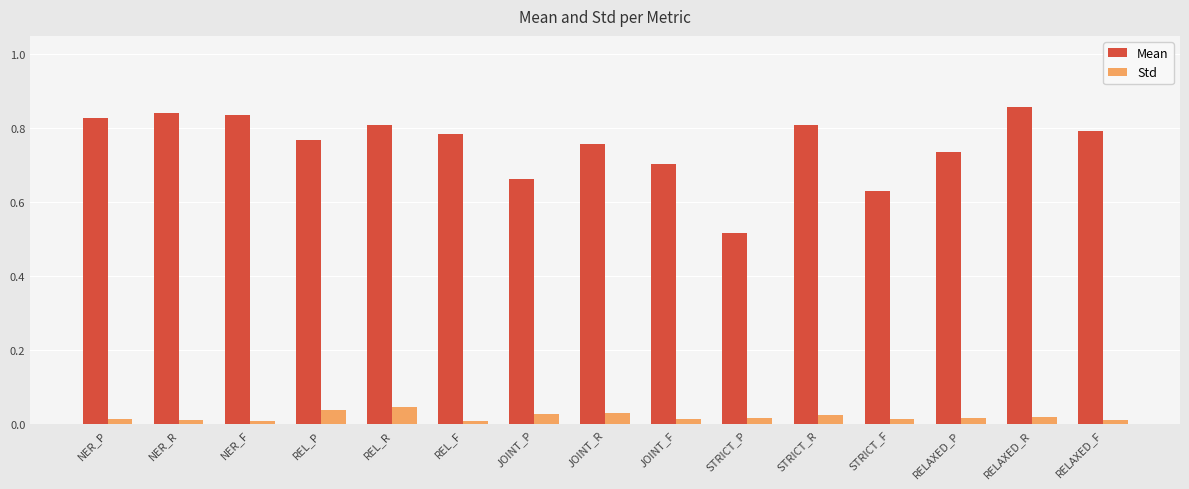

The Std series shows 0.0 at STRICT_P. True or false?

True